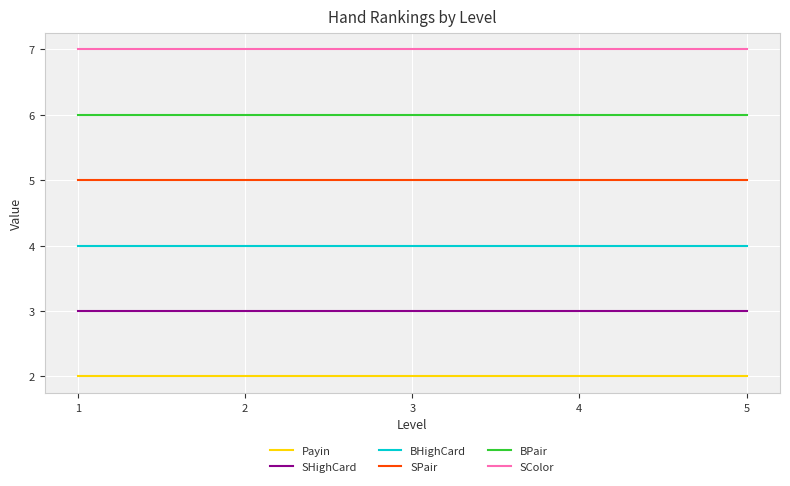

The value of SPair at 4 is 7. True or false?

False